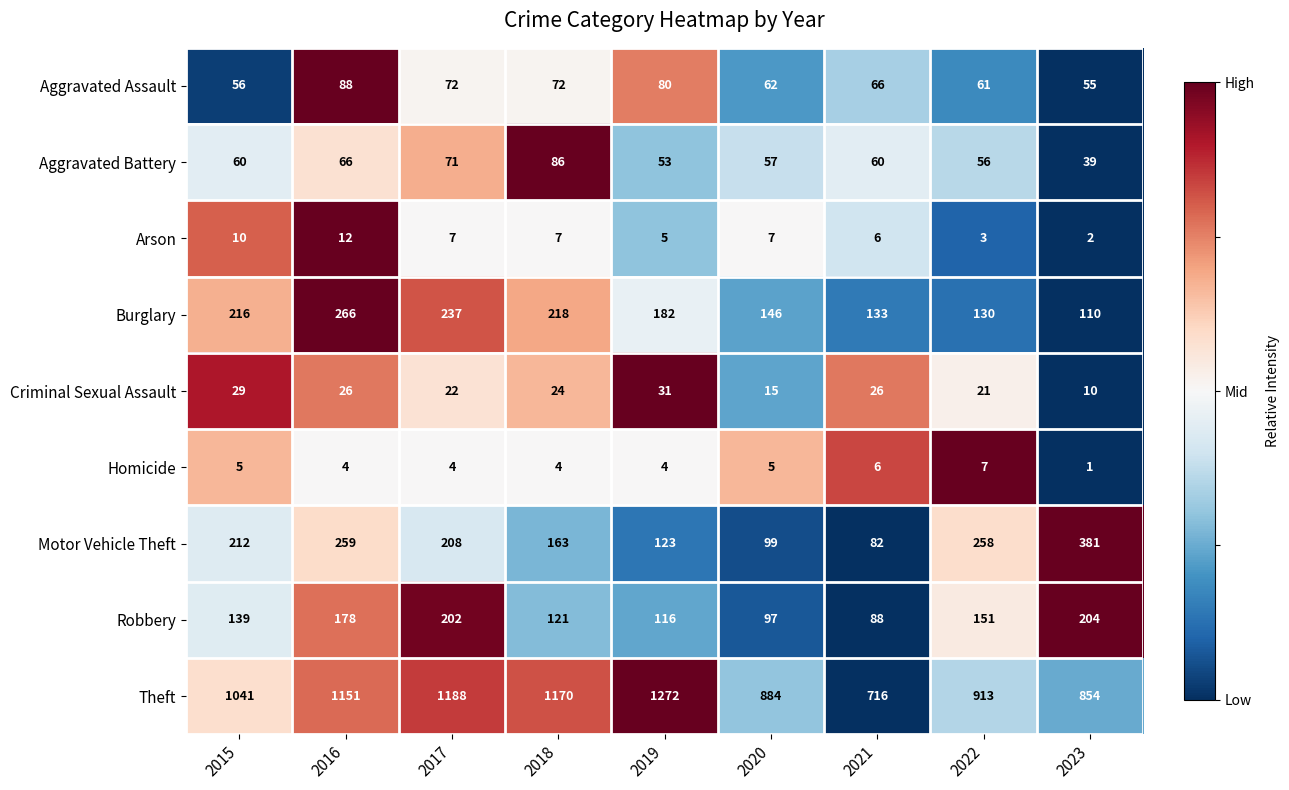

Which series has the largest total across all categories?

Theft